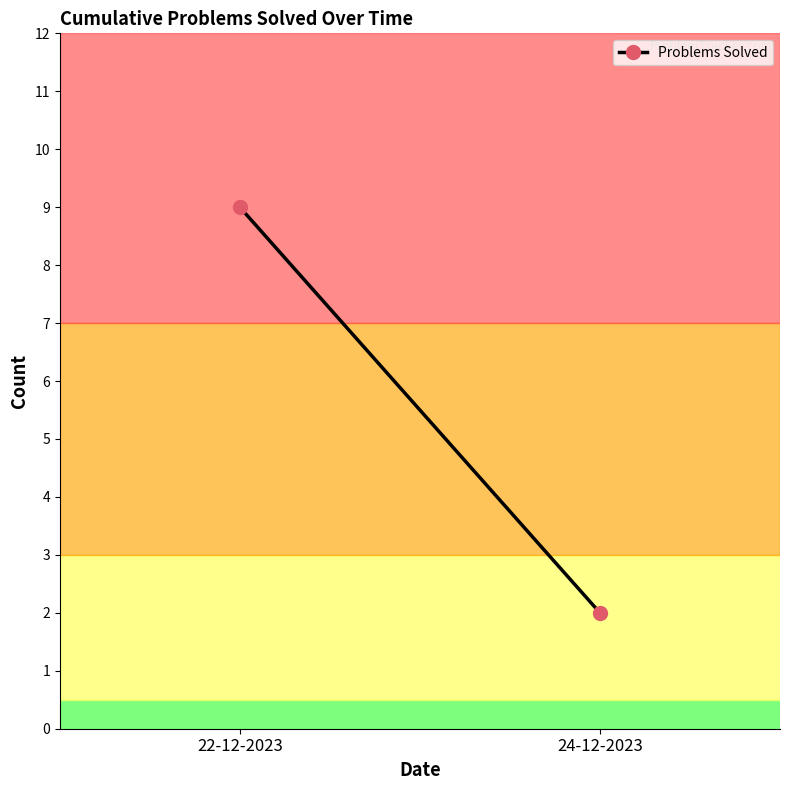

Does the chart have visible grid lines?

No